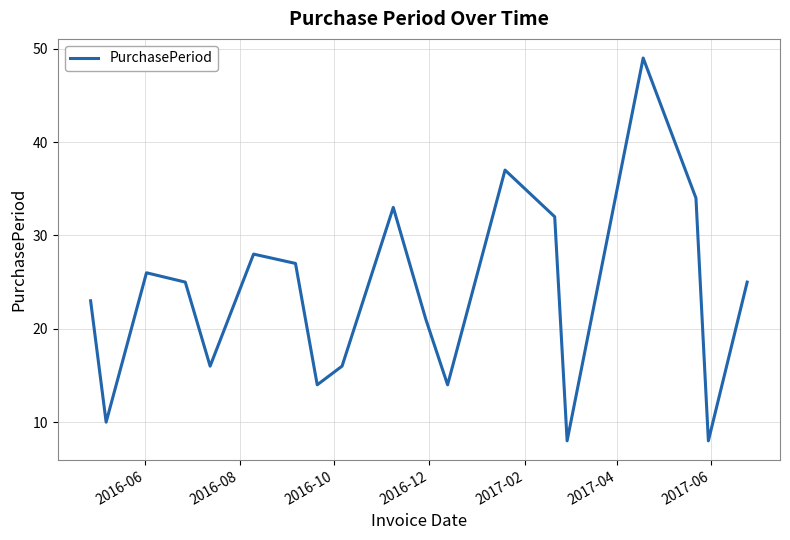

What is the smallest value displayed?

8